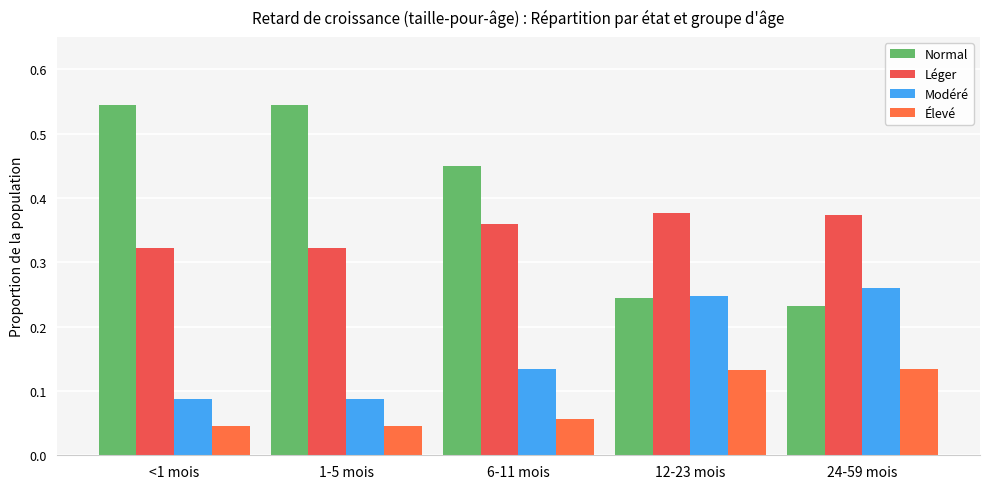

What is the difference between the second highest and minimum values in the Léger series?

0.1